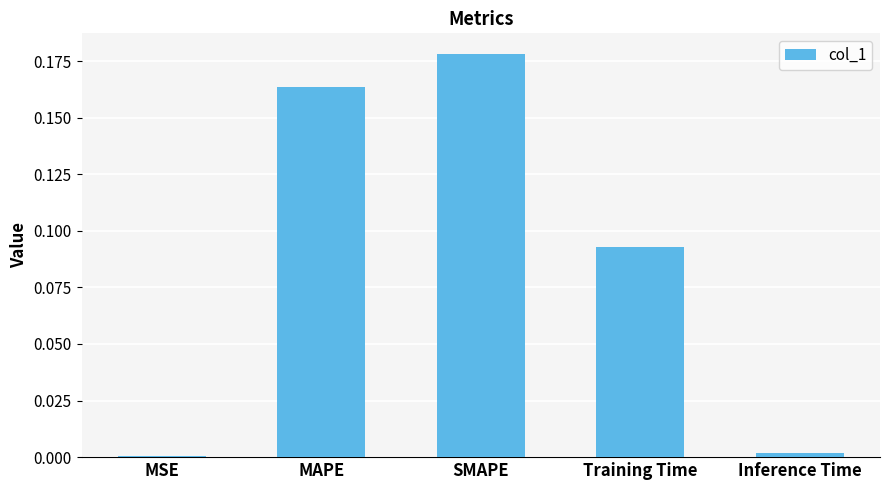

What is the sum of the values at SMAPE and MAPE?

0.3